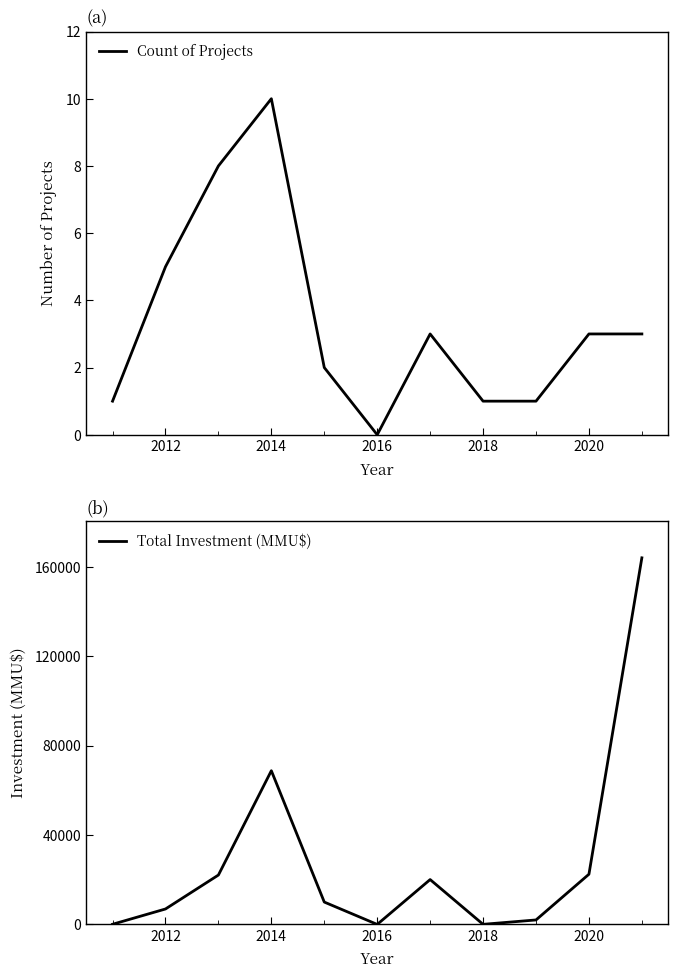

Count the number of categories in the chart.

11